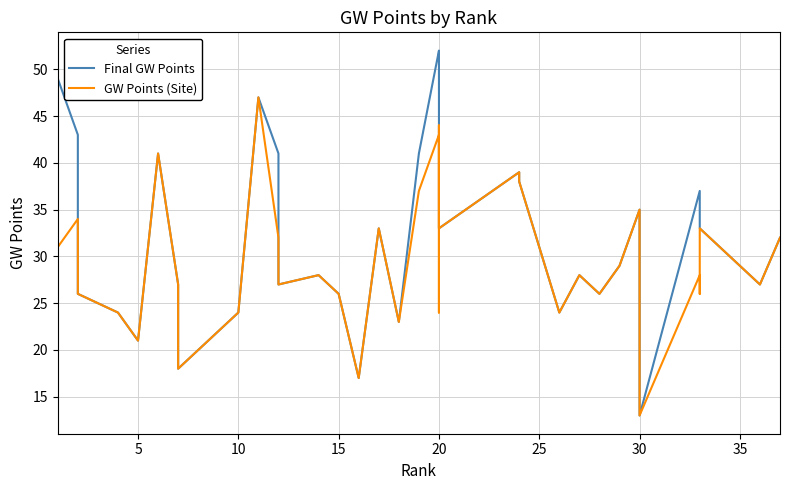

Rank the series by their maximum value, from highest to lowest.

Final GW Points, GW Points (Site)